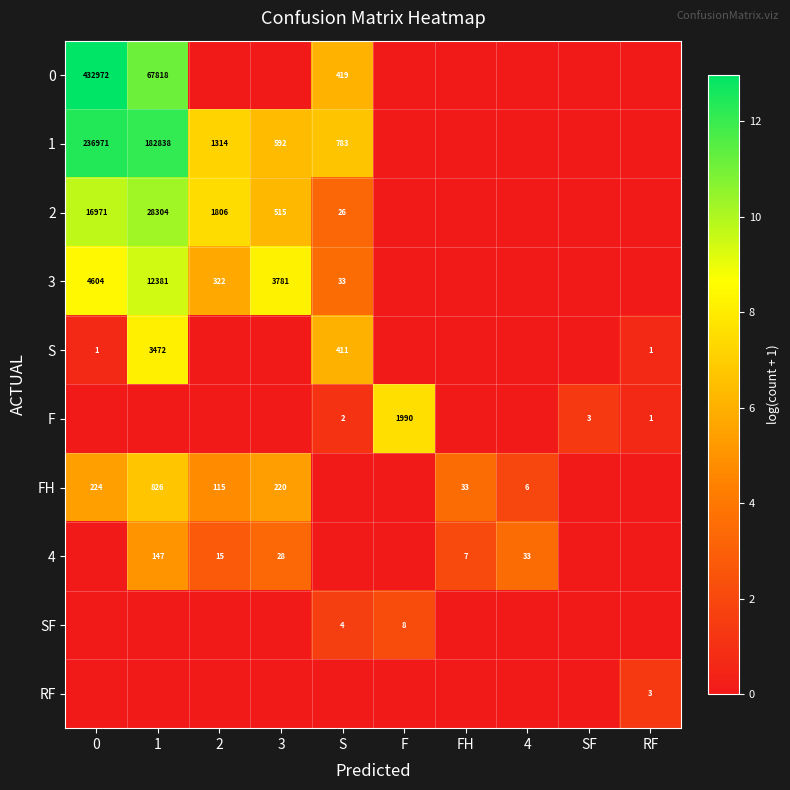

The value of 1 at S is 783. True or false?

True